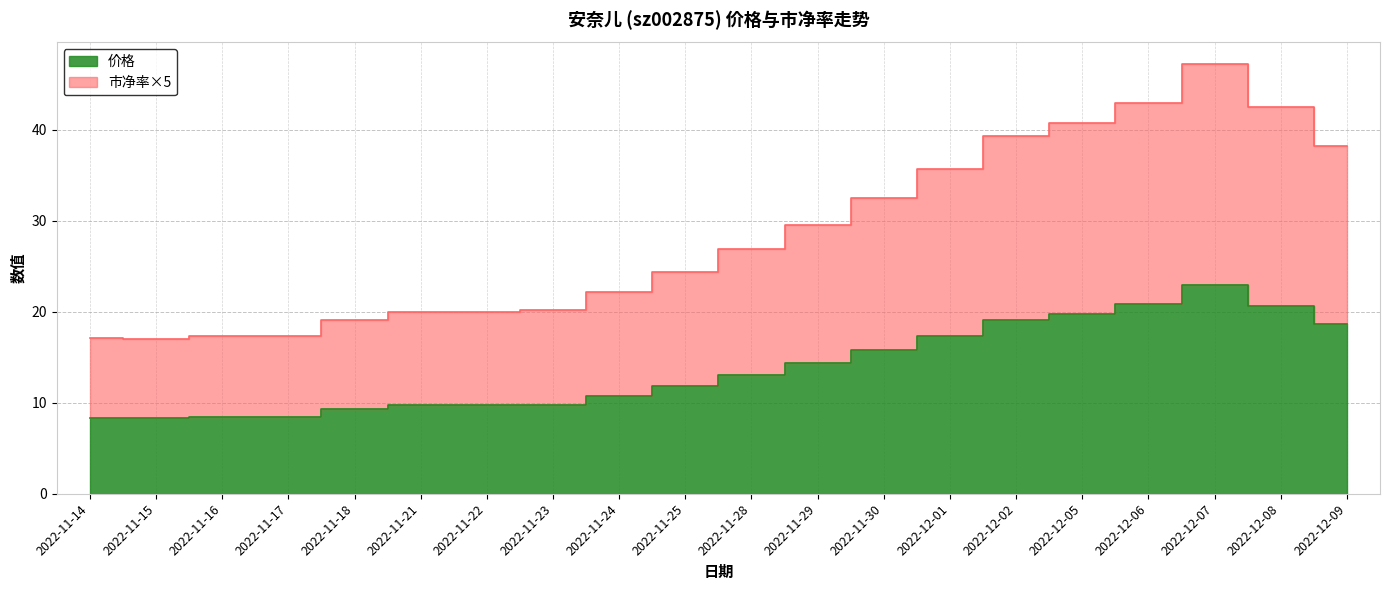

True or false: 价格 and 市净率 cross at least once.

False